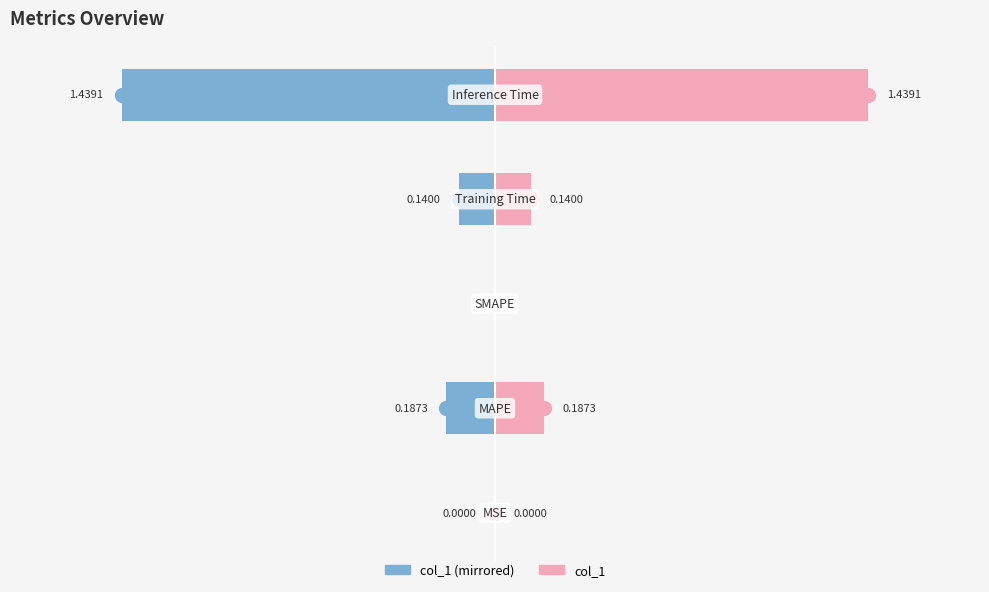

Rank the series by their maximum value, from highest to lowest.

col_1, col_1 (left)